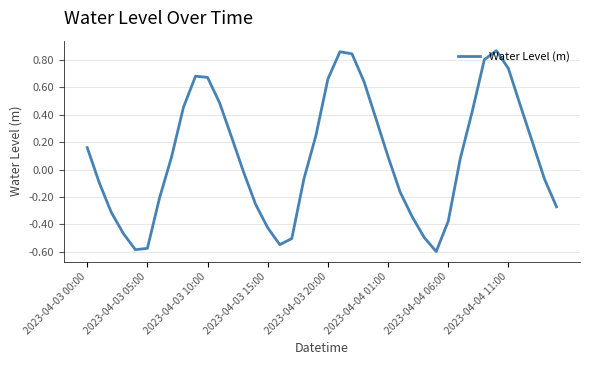

Does the chart display data point markers on the line(s)?

No